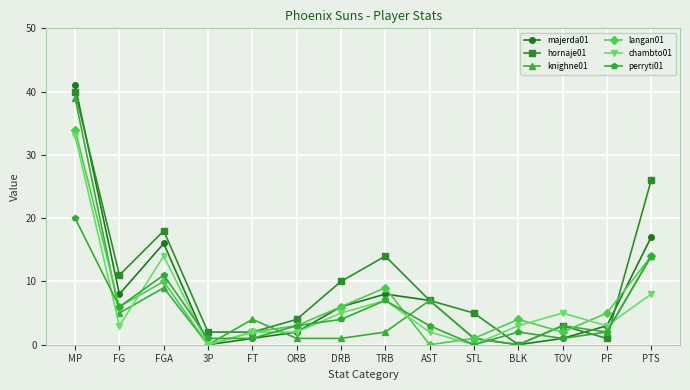

The hornaje01 series shows 7 at FG. True or false?

False